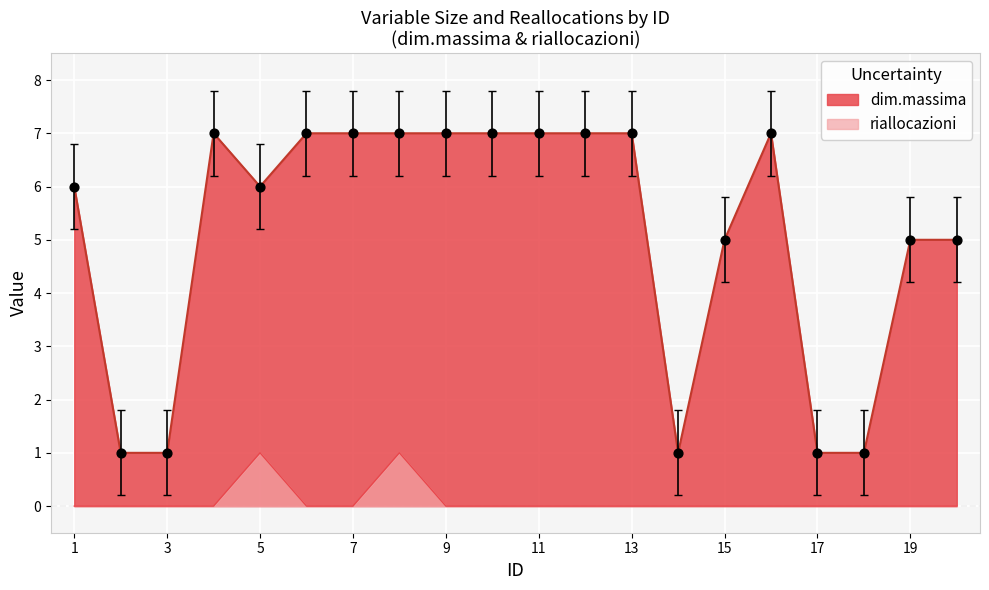

Which series reaches the maximum Y coordinate?

dim.massima